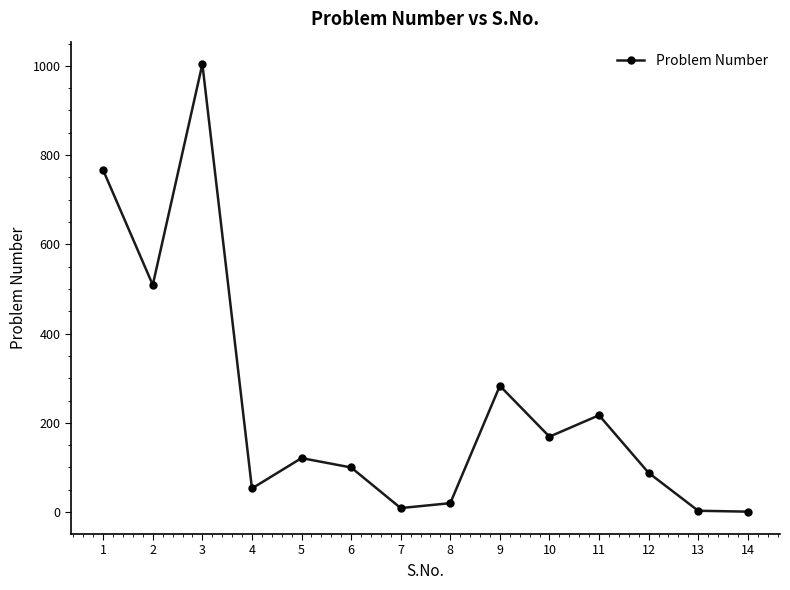

What is the ratio of the value at 1 to the value at 2?

1.5